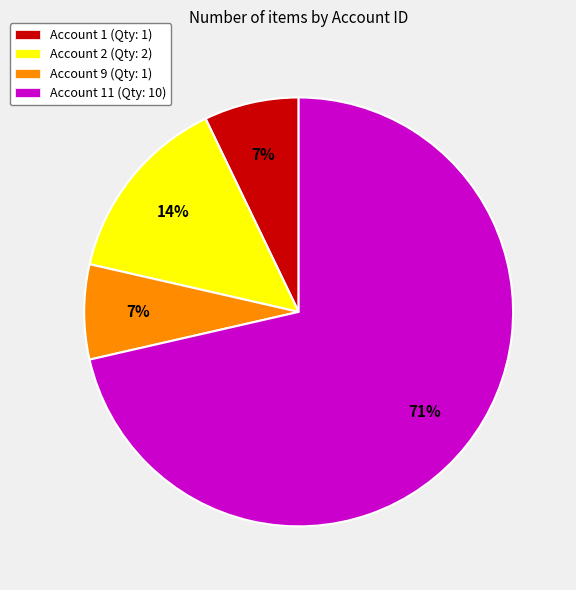

Which slice is the largest?

Account 11 (Qty: 10)